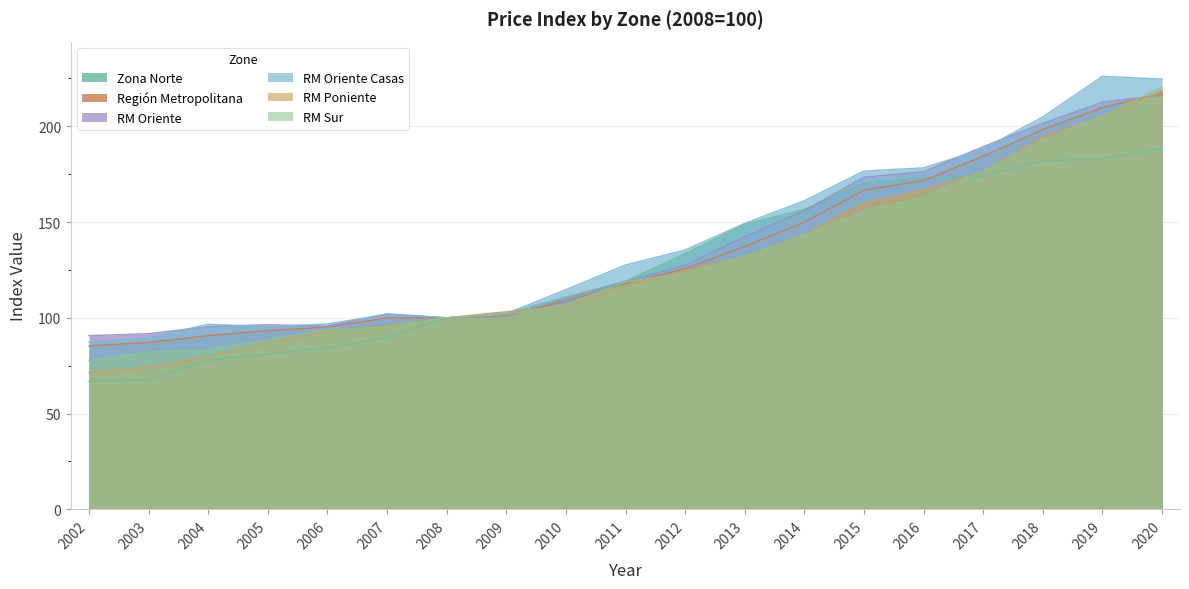

How many lines are shown in the chart?

6